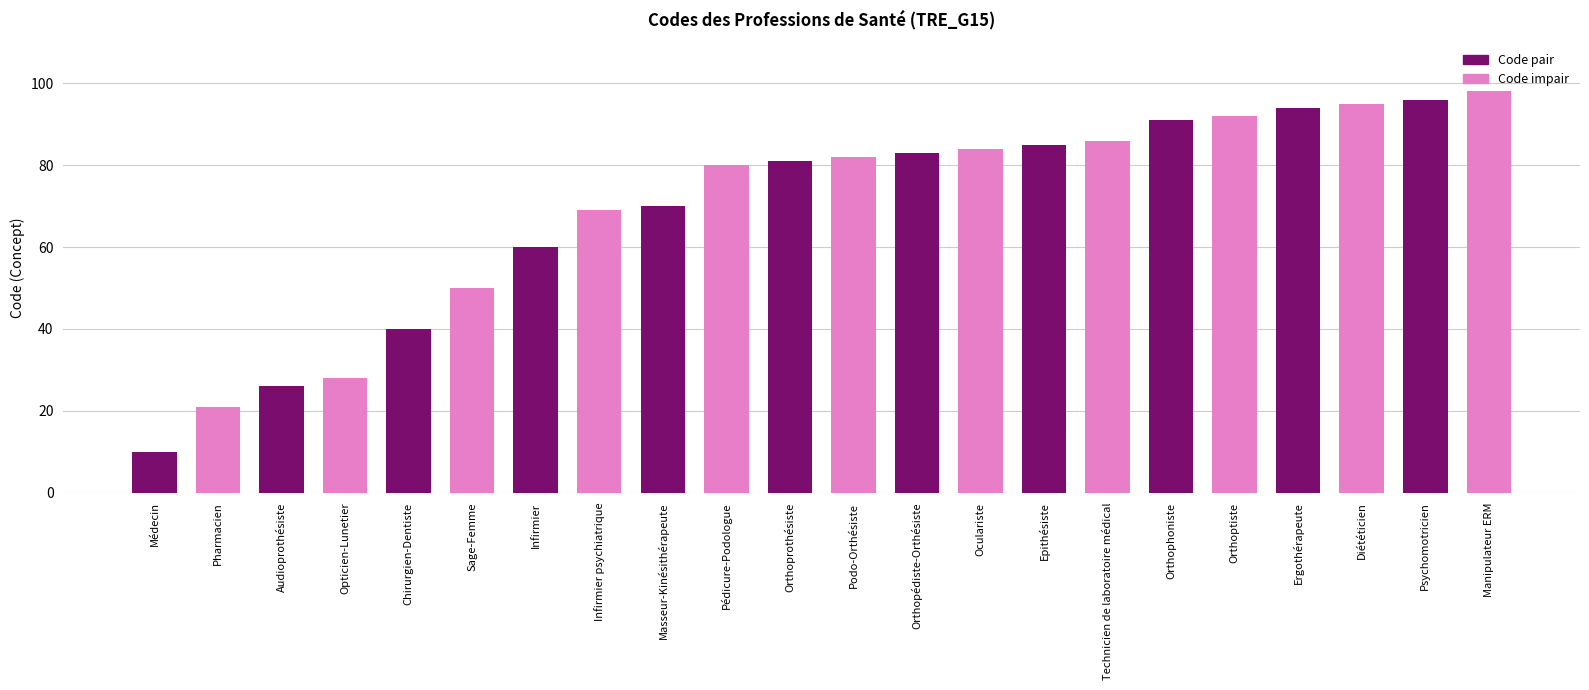

What is the change in value from Sage-Femme to Pédicure-Podologue?

+30